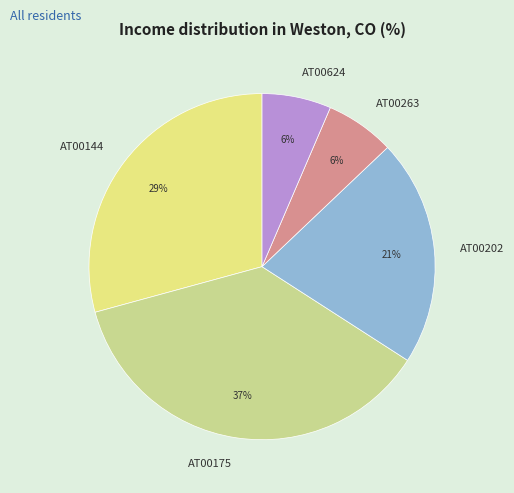

Is the sum of AT00175 and AT00144 greater than half?

Yes